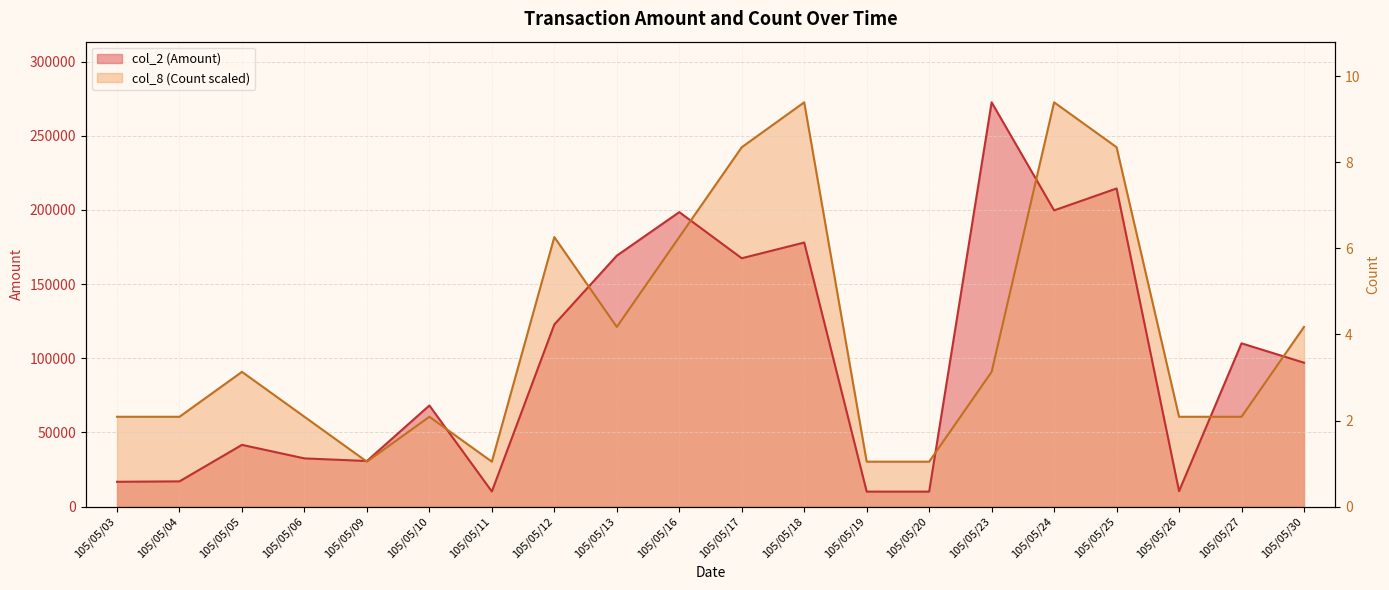

Which series changed the most between 105/05/13 and 105/05/23?

col_2 (Amount)